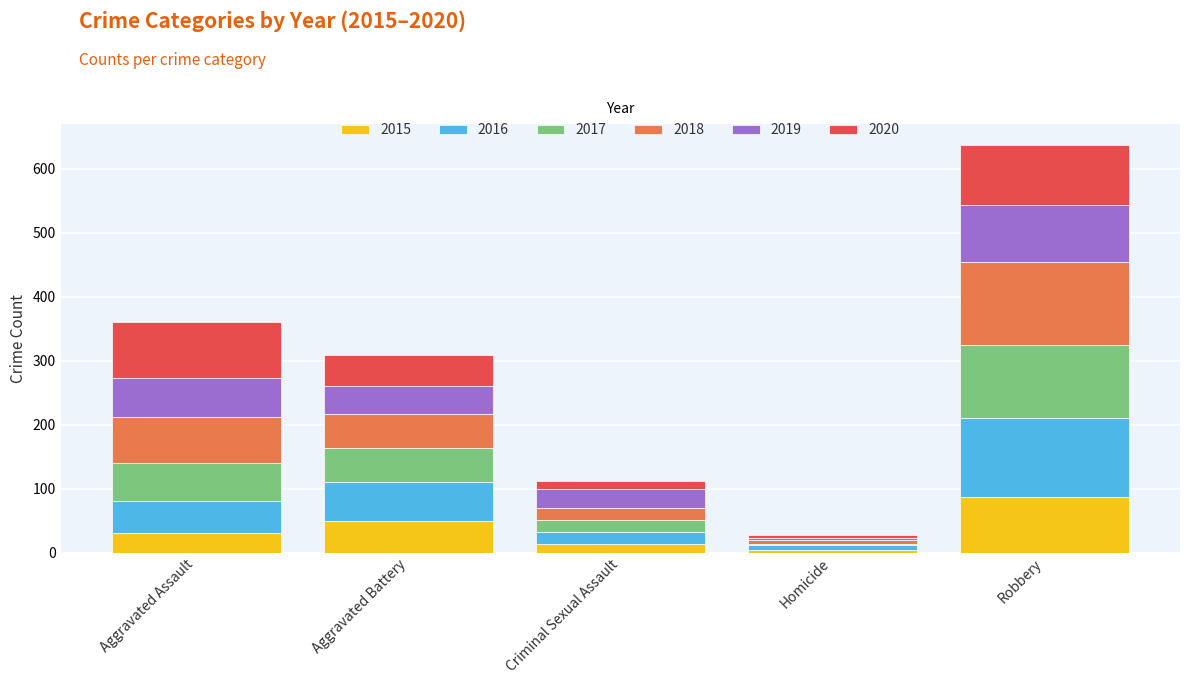

At which label does 2015 reach its peak?

Robbery